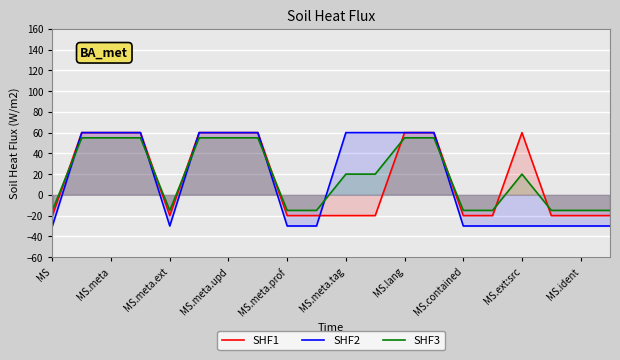

What is the total value across all series at MS.ext:src?

50